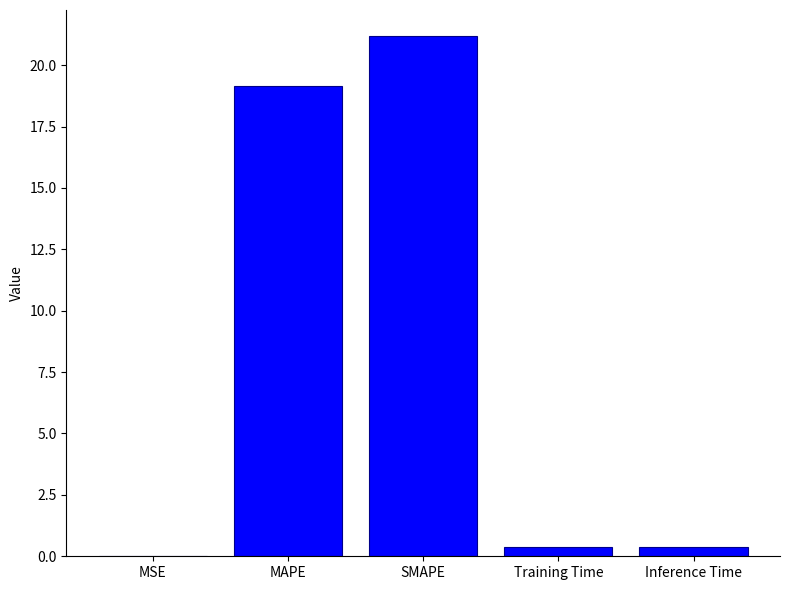

Are the bars grouped side by side (vs. stacked)?

No